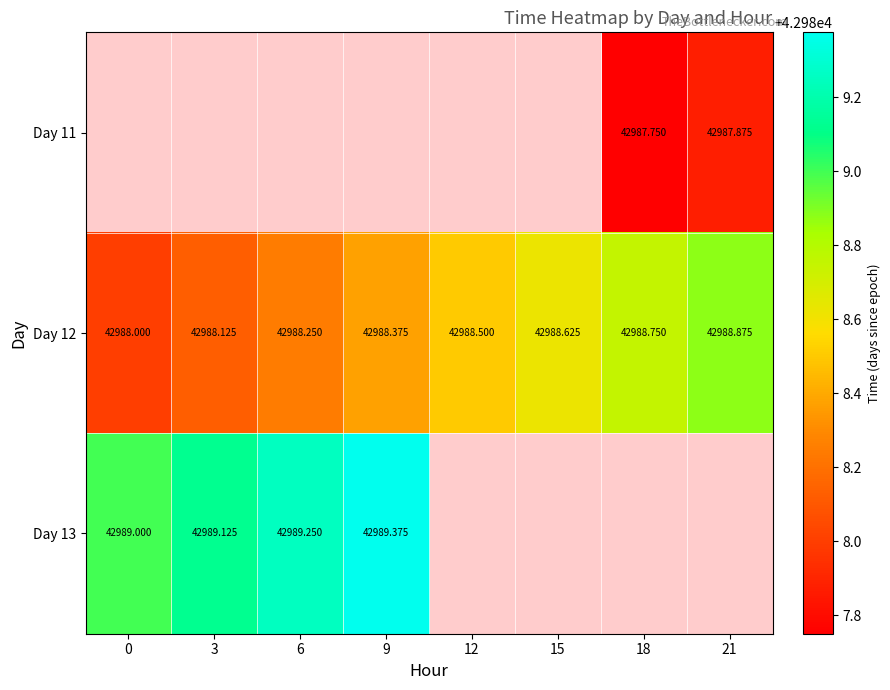

What is the maximum value shown in the chart?

42989.4